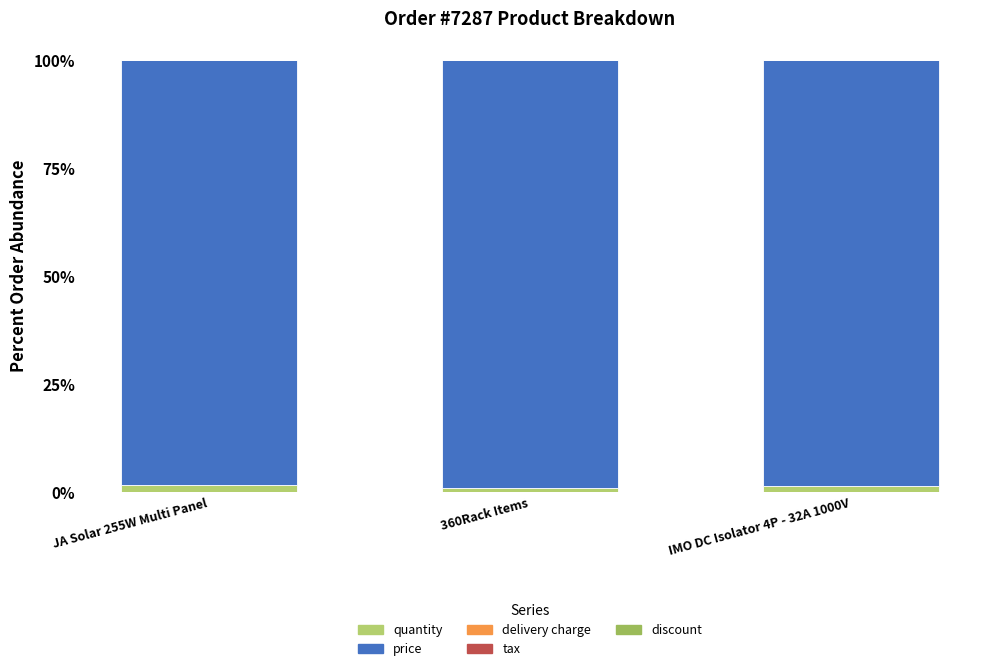

What is the total value across all series at IMO DC Isolator 4P - 32A 1000V?

100.0